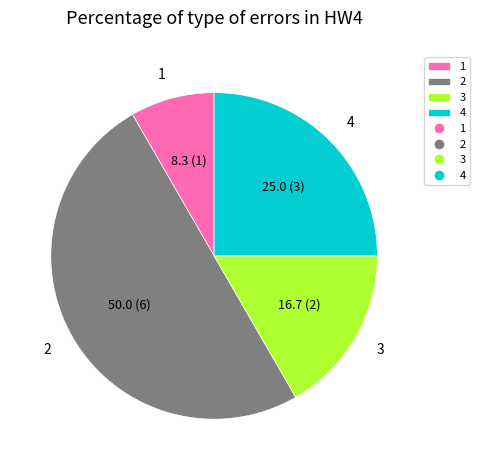

How many segments does this pie chart have?

4